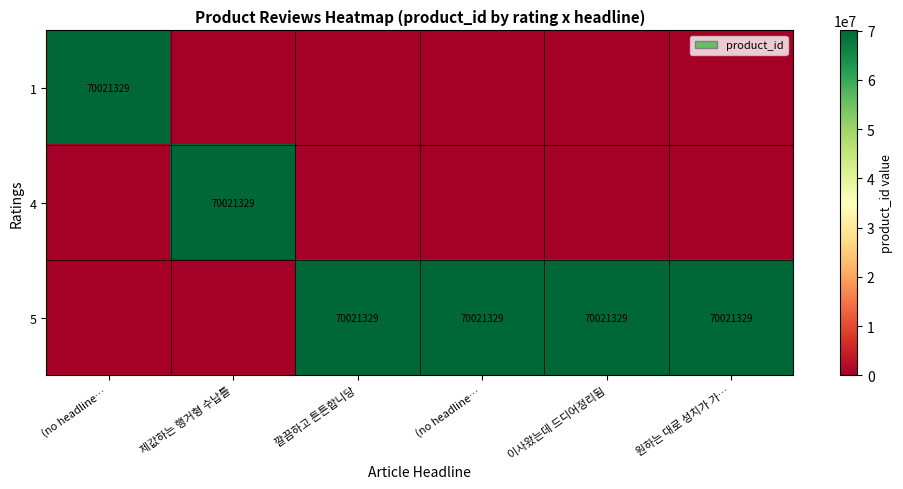

Is the value of 4 at 원하는 대로 성치가 가… greater than the value of 5 at 깔끔하고 튼튼합니당?

No